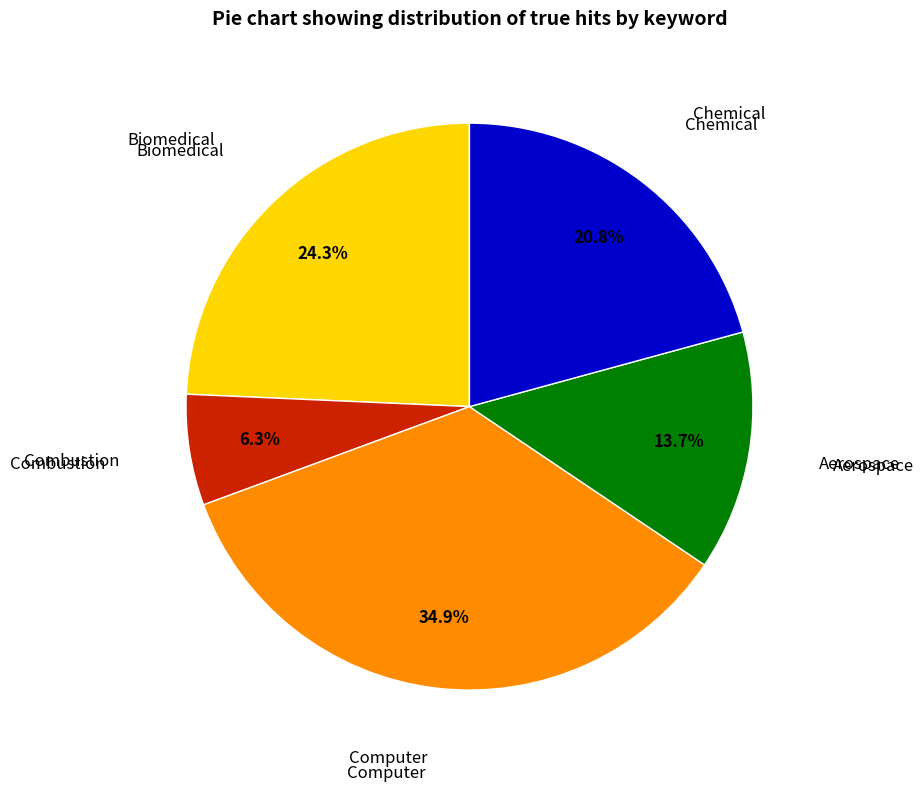

Is there any slice that represents more than half of the pie?

No